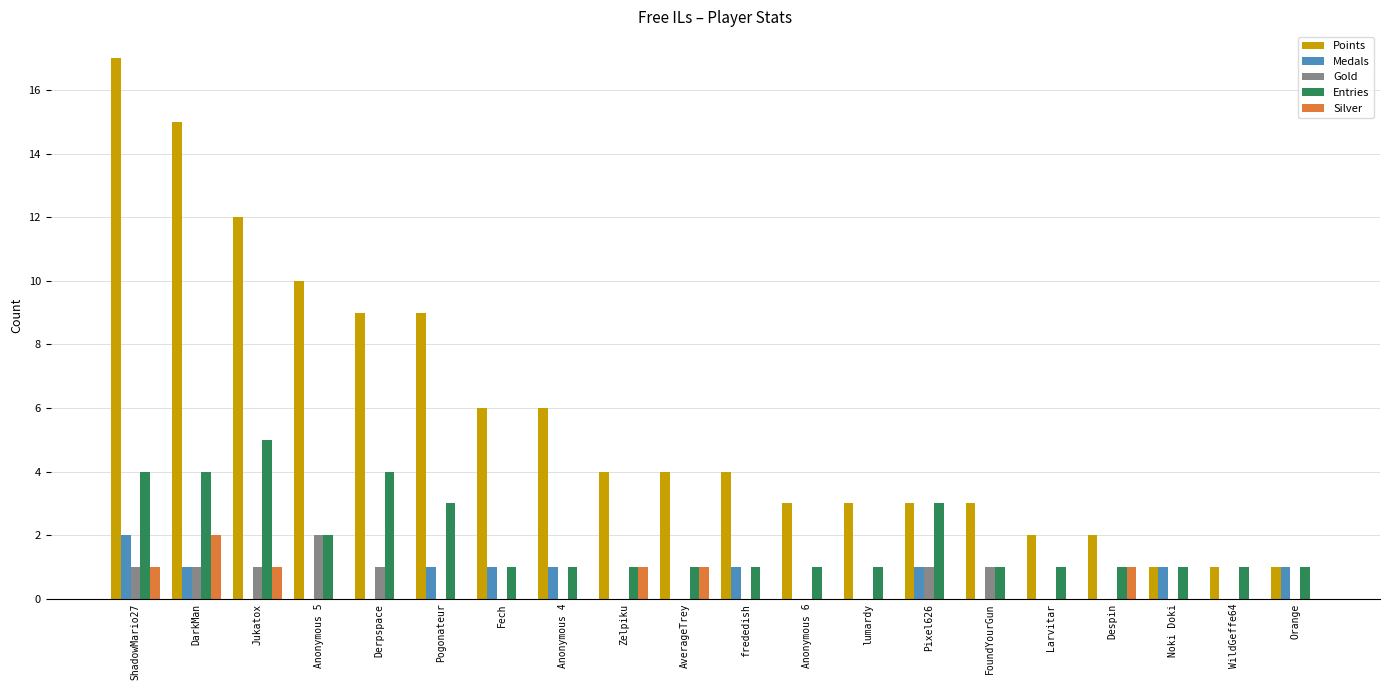

What is the highest value of the Points series?

17